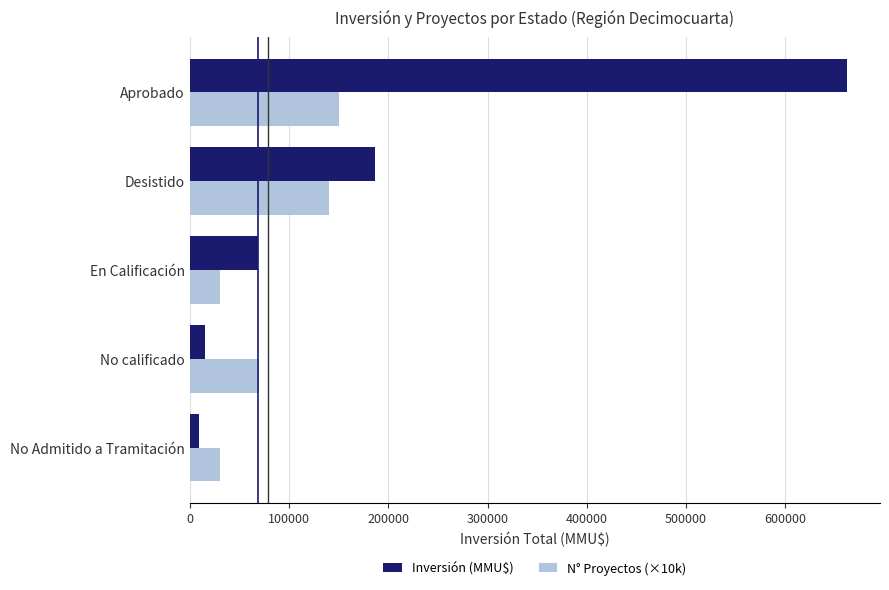

Which category has the highest value in the N° Proyectos (×10k) series?

Aprobado